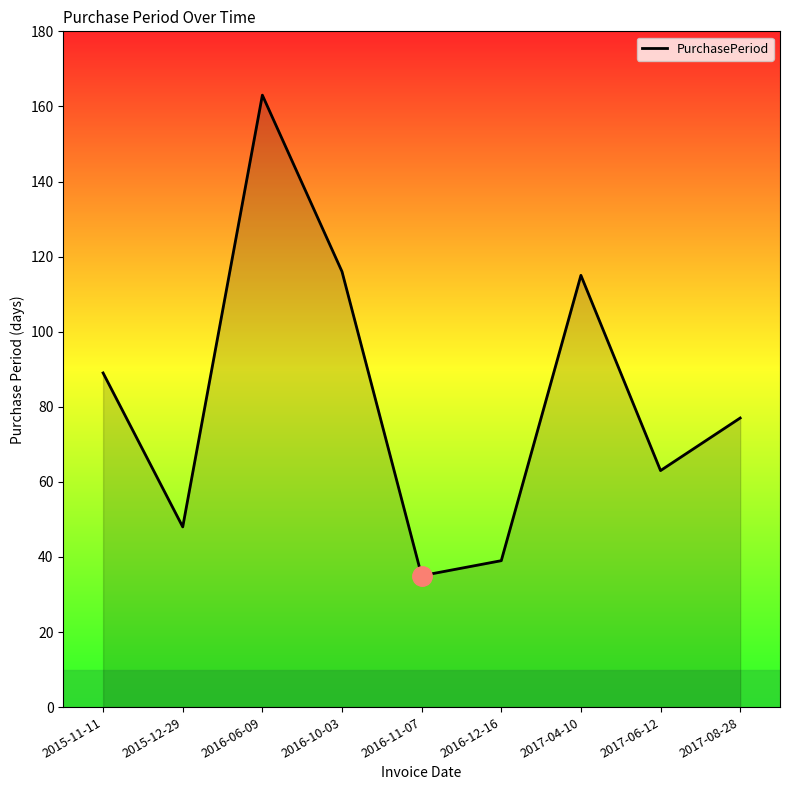

Reading left to right, what are all the values shown in this chart?

89	48	163	116	35	39	115	63	77